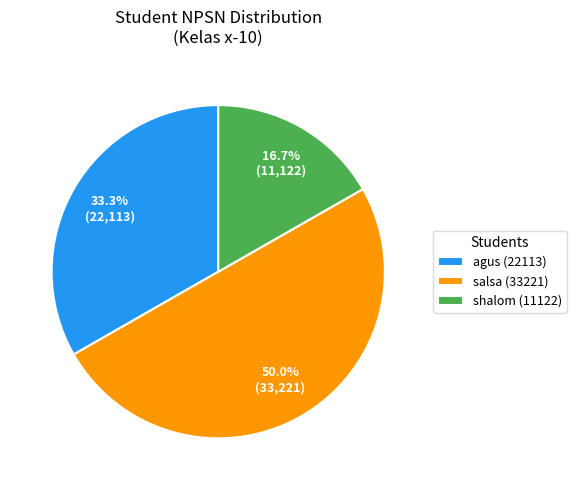

Between shalom (11122) and agus (22113), which is larger?

agus (22113)